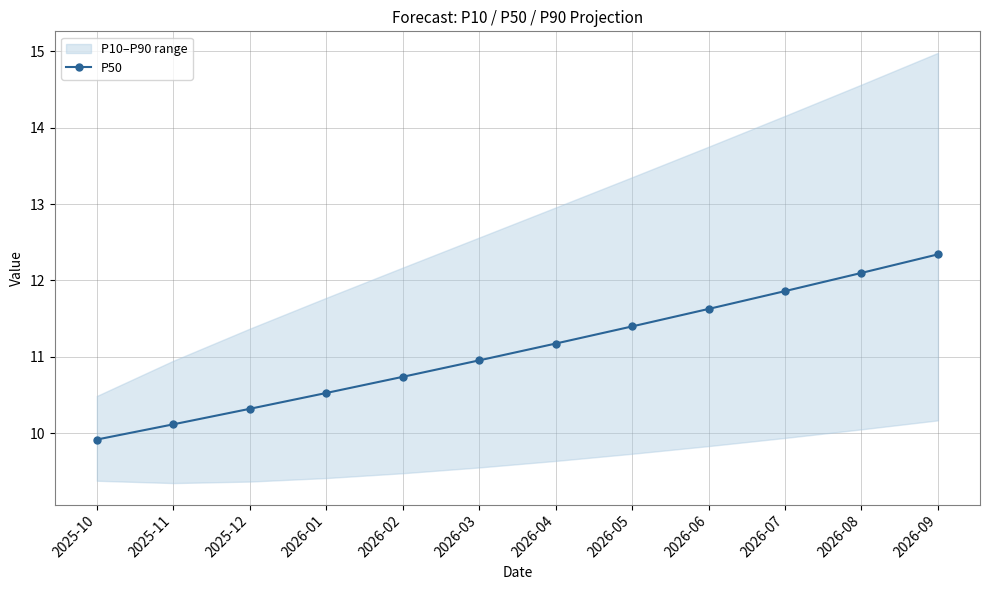

What is the label of the 6th point from the left?

2026-03